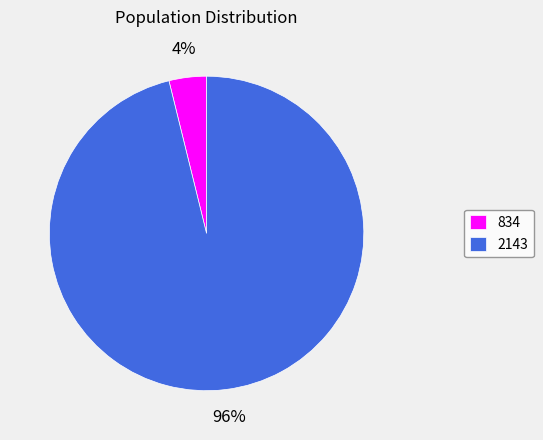

Does any single category account for the majority?

Yes